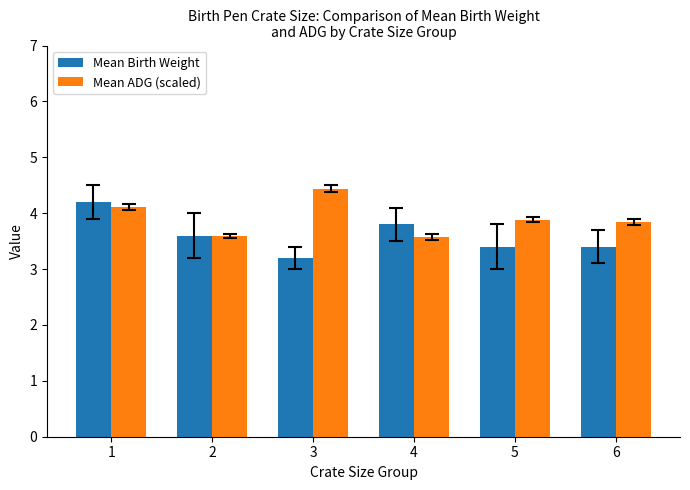

Which series changed the most between 1 and 3?

Mean Birth Weight